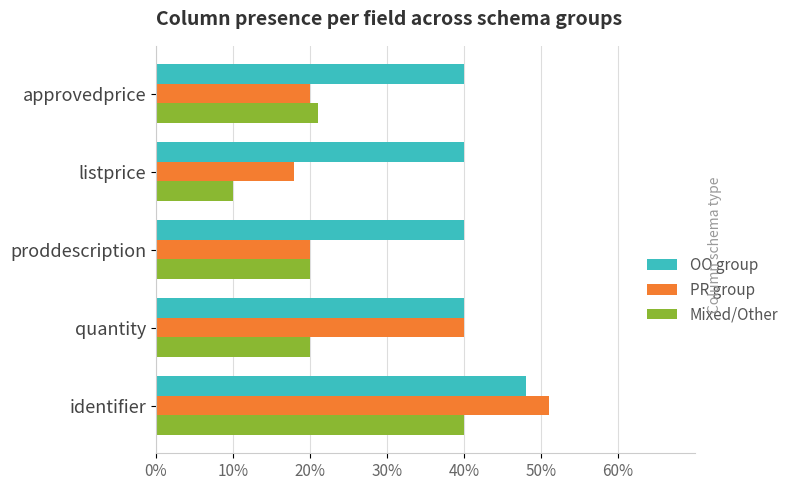

Rank the series by their average value, from lowest to highest.

Mixed/Other, PR group, OO group